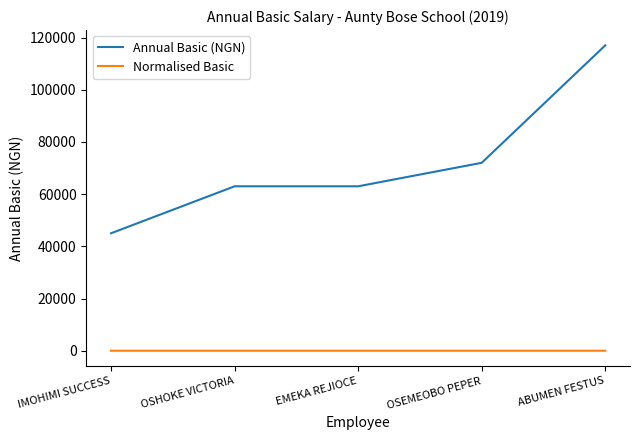

What are all the series names shown in the legend?

Annual Basic (NGN), Normalised Basic